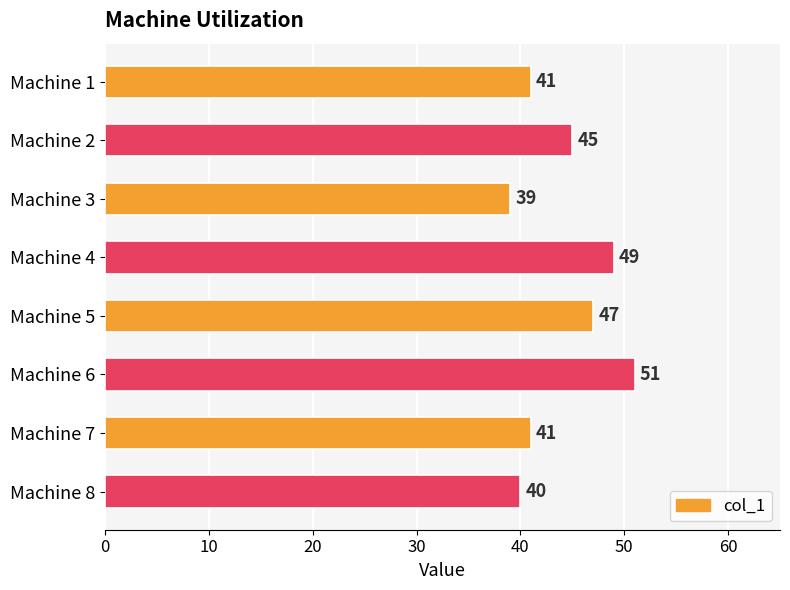

Where is the data nearest to the value 45?

Machine 2